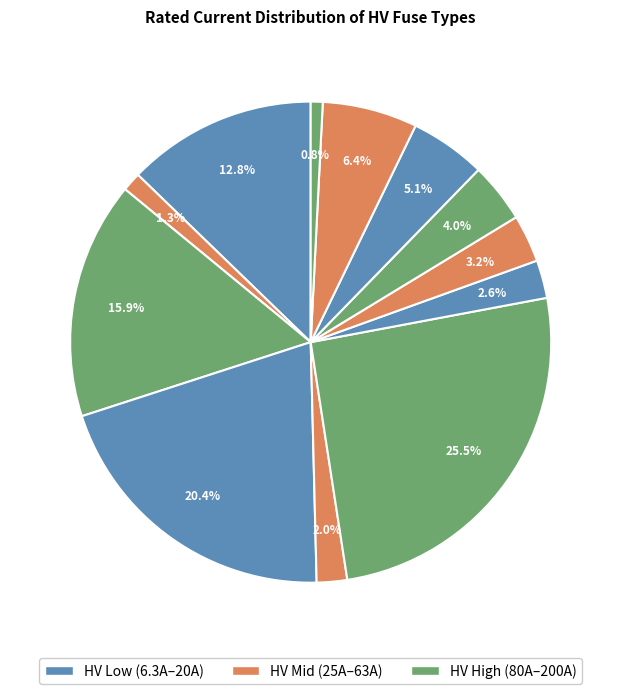

How many slices are in this pie chart?

12